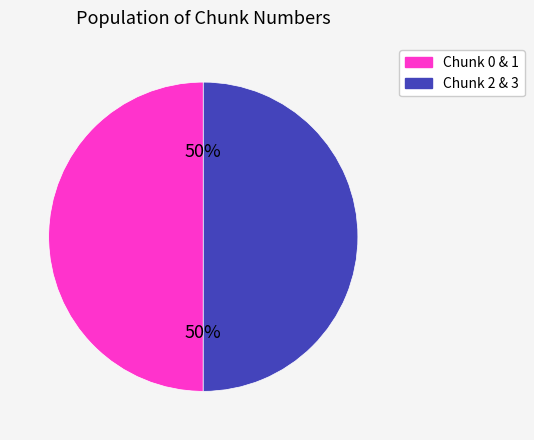

To the nearest percent, what is the average slice percentage?

50%